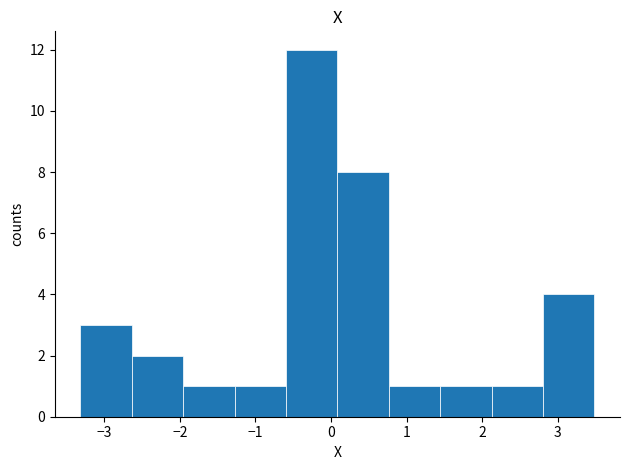

Reading left to right, transcribe this chart: for each bar, give the range it covers on the x-axis and its height. Neither the bar edges nor the heights are printed on the chart, so give them approximately, as read against the axes.

-3.3 to -2.6: 3
-2.6 to -2.0: 2
-2.0 to -1.3: 1
-1.3 to -0.6: 1
-0.6 to 0.1: 12
0.1 to 0.8: 8
0.8 to 1.4: 1
1.4 to 2.1: 1
2.1 to 2.8: 1
2.8 to 3.5: 4